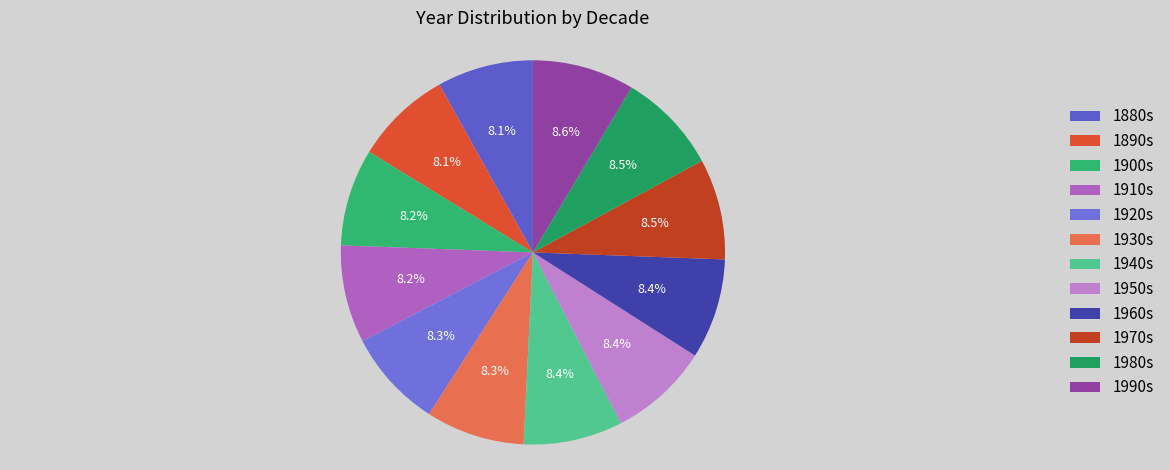

Is there a majority slice in this chart?

No